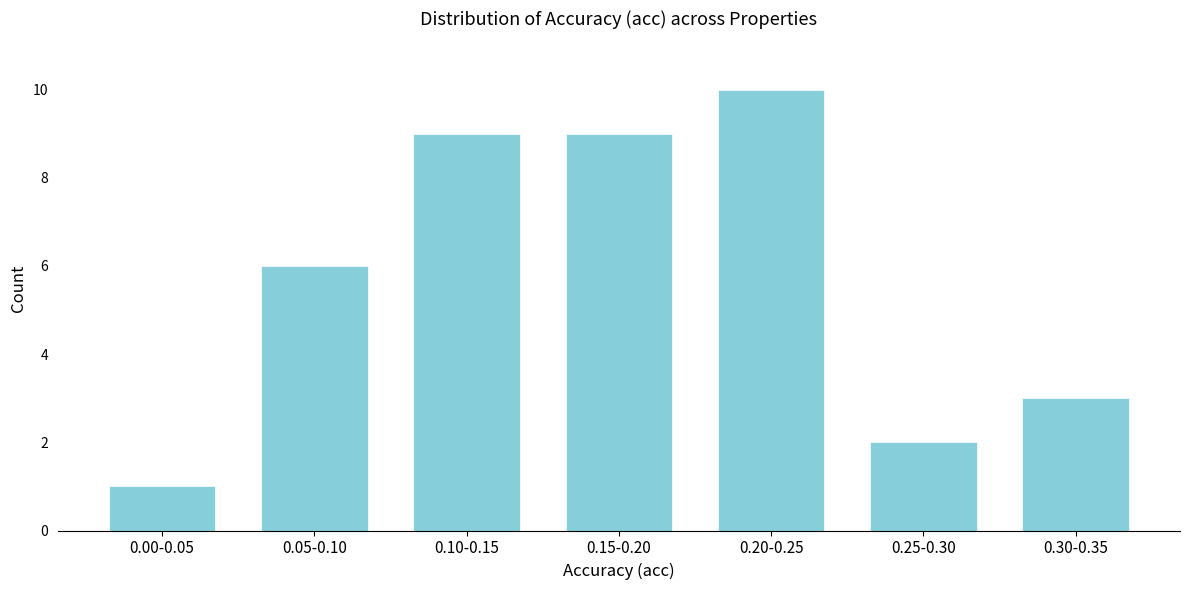

Reading left to right, extract all data points from this chart.

1	6	9	9	10	2	3